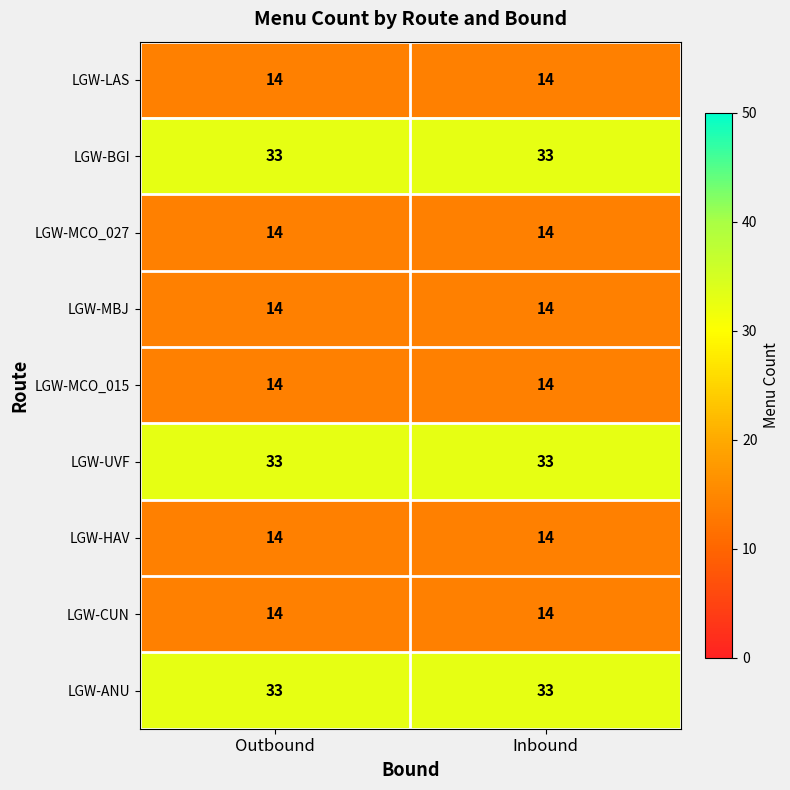

What is the average value of the LGW-BGI series?

33